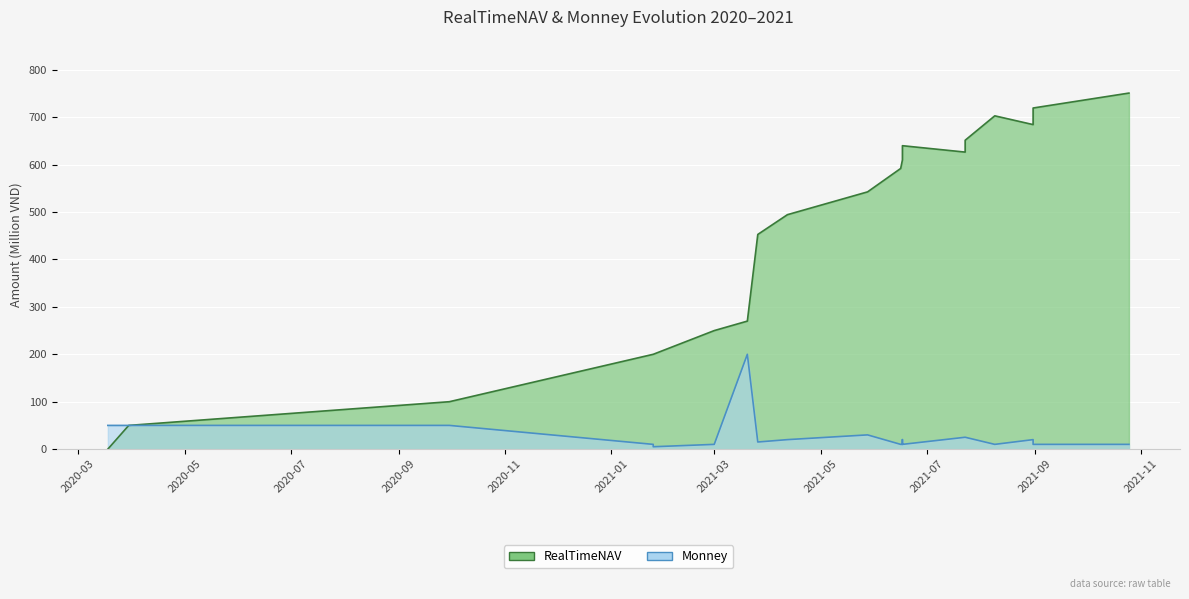

How many values in the Monney series exceed 15?

10